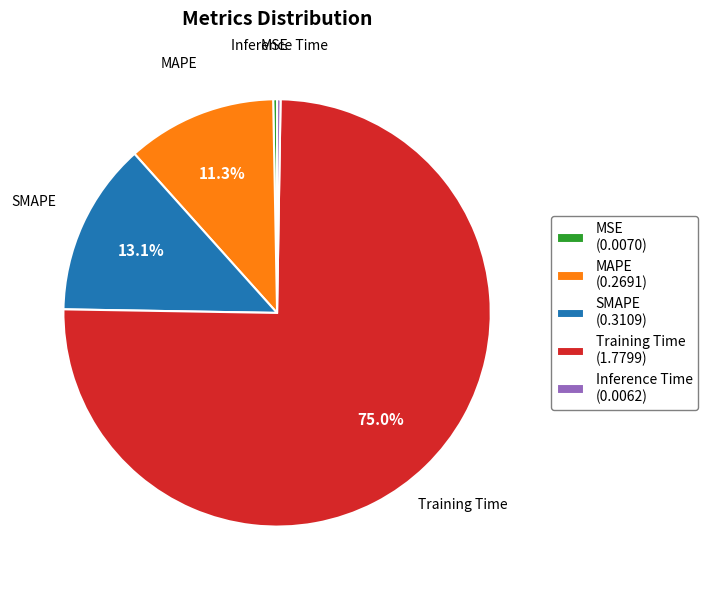

What percentage is NOT represented by SMAPE?

86.9%